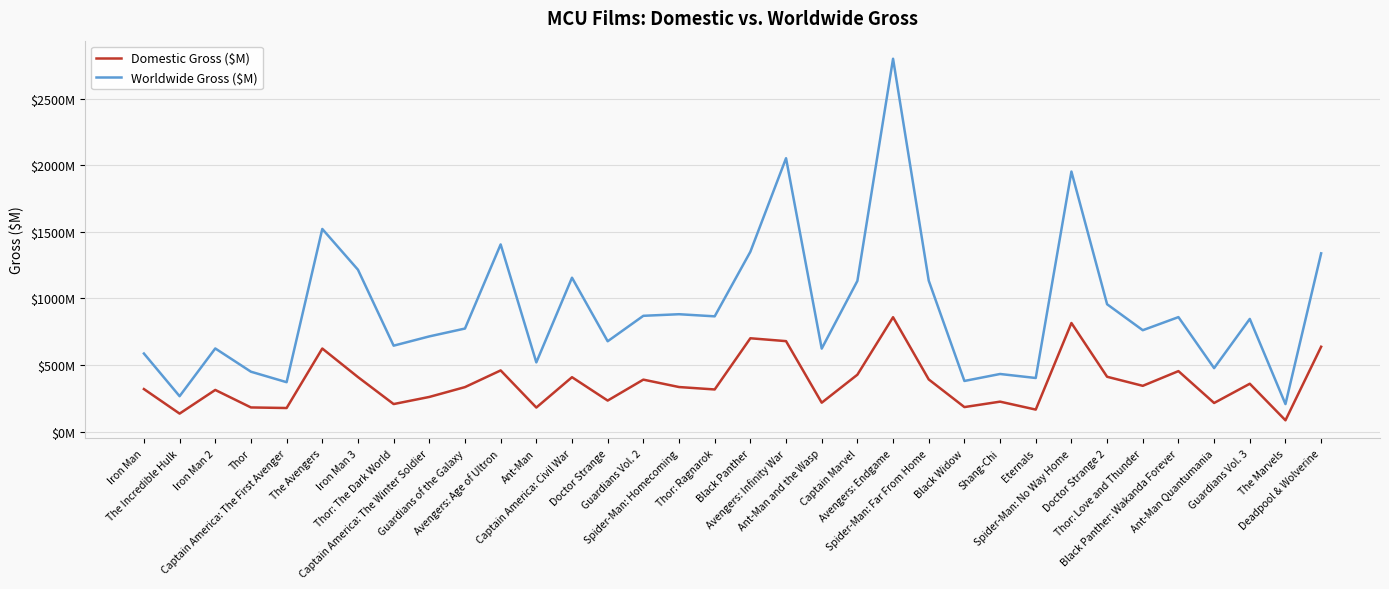

Reading left to right, what are all the values shown in this chart?

Domestic Gross ($M): 319.0	134.8	312.4	181.0	176.7	623.4	409.0	206.4	259.8	333.7	459.0	180.2	408.1	232.6	389.8	334.2	316.0	700.4	678.8	216.6	426.8	858.4	391.3	183.7	224.5	164.9	814.9	411.3	343.3	453.8	214.5	358.9	84.5	636.7
Worldwide Gross ($M): 585.8	265.5	623.9	449.3	370.6	1521.0	1215.0	644.8	714.4	773.4	1405.0	519.3	1155.0	677.8	869.0	880.9	865.0	1350.0	2052.0	622.7	1131.0	2799.0	1133.0	379.8	432.2	402.1	1952.0	955.8	760.9	859.2	476.1	845.6	206.1	1338.0